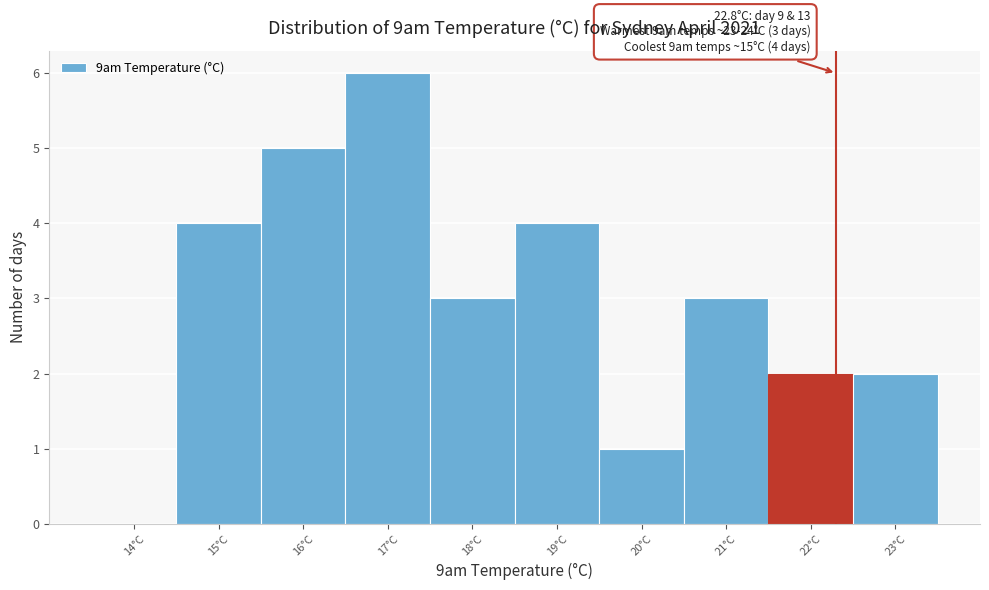

Reading left to right, extract all data points from this chart.

14°C=0	15°C=4	16°C=5	17°C=6	18°C=3	19°C=4	20°C=1	21°C=3	22°C=2	23°C=2